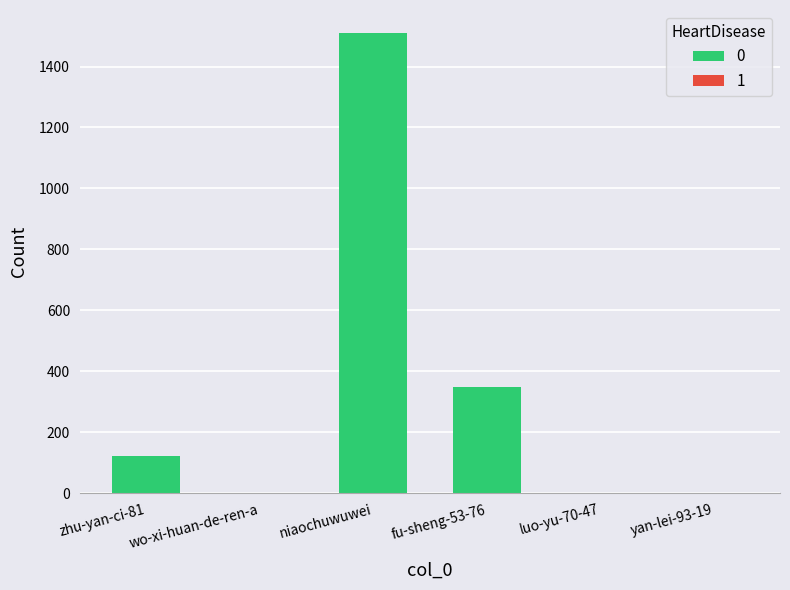

Which label corresponds to the largest value in the chart?

niaochuwuwei